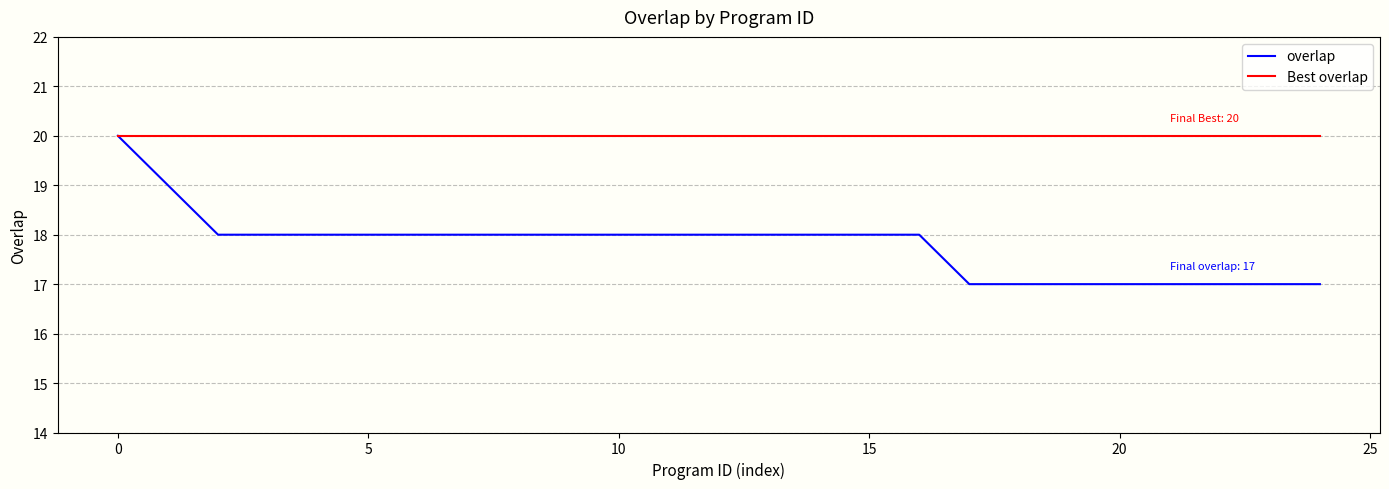

Which series has the widest spread of values?

overlap